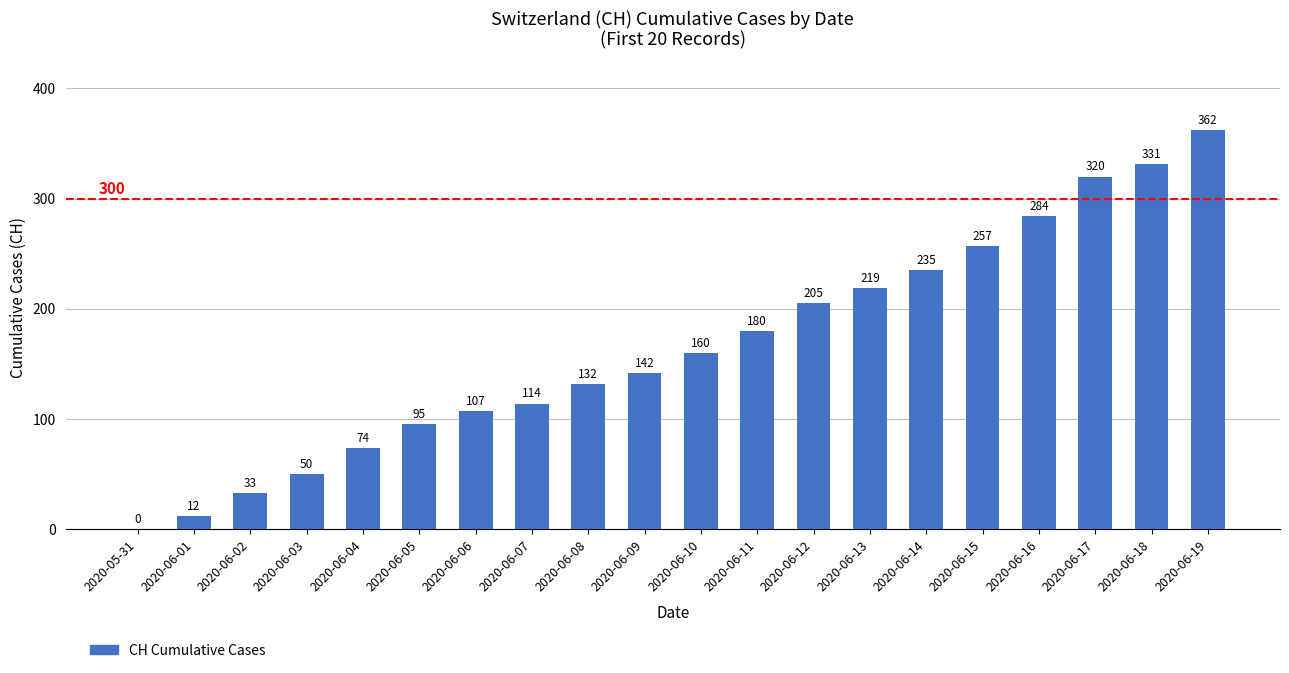

What is the greatest value displayed?

362